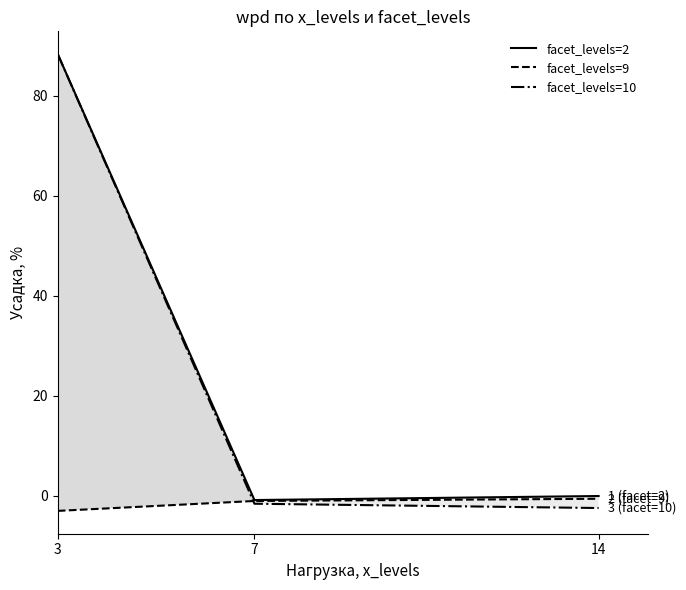

Which series has the largest total across all categories?

facet_levels=2